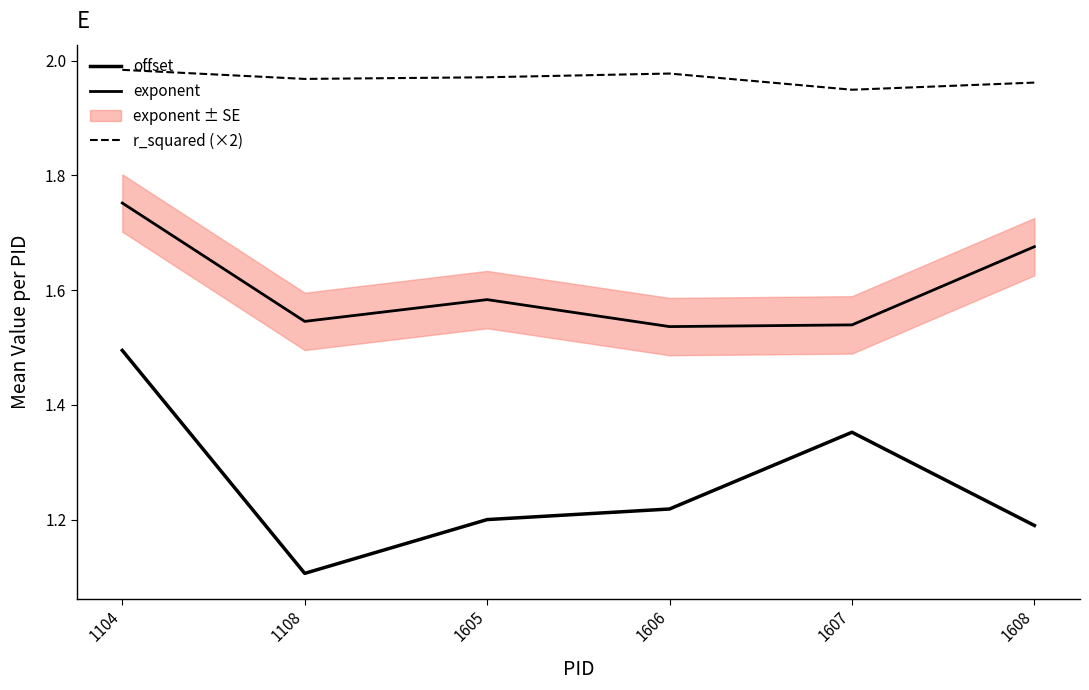

What is the sum of all r_squared (×2) values?

11.8